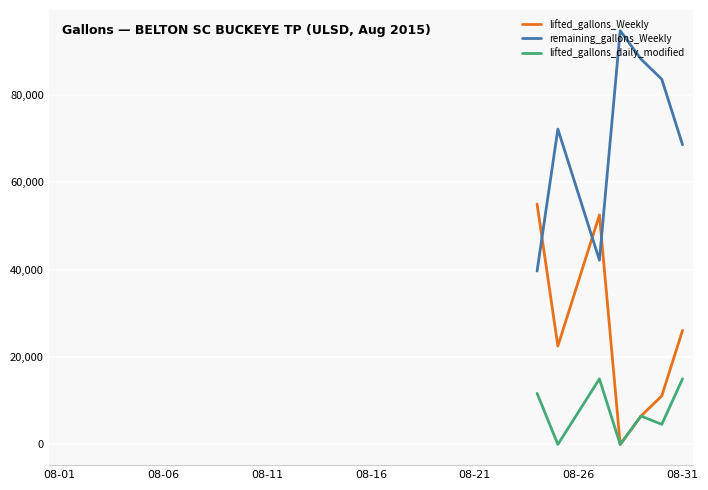

What are all the series names shown in the legend?

lifted_gallons_Weekly, remaining_gallons_Weekly, lifted_gallons_daily_modified